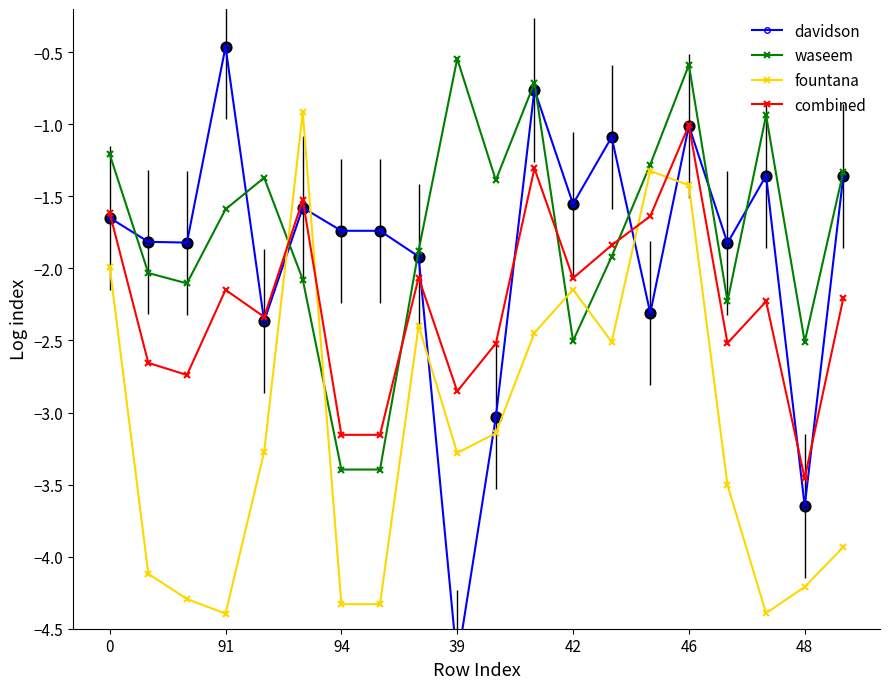

Which series has the largest total across all categories?

waseem